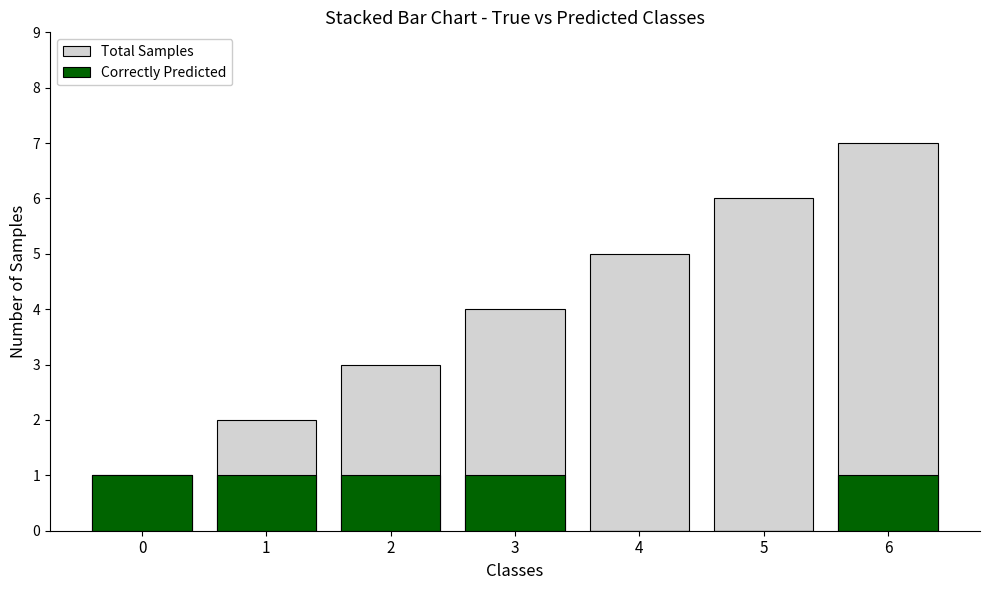

Read the Total Samples value at 1.

2